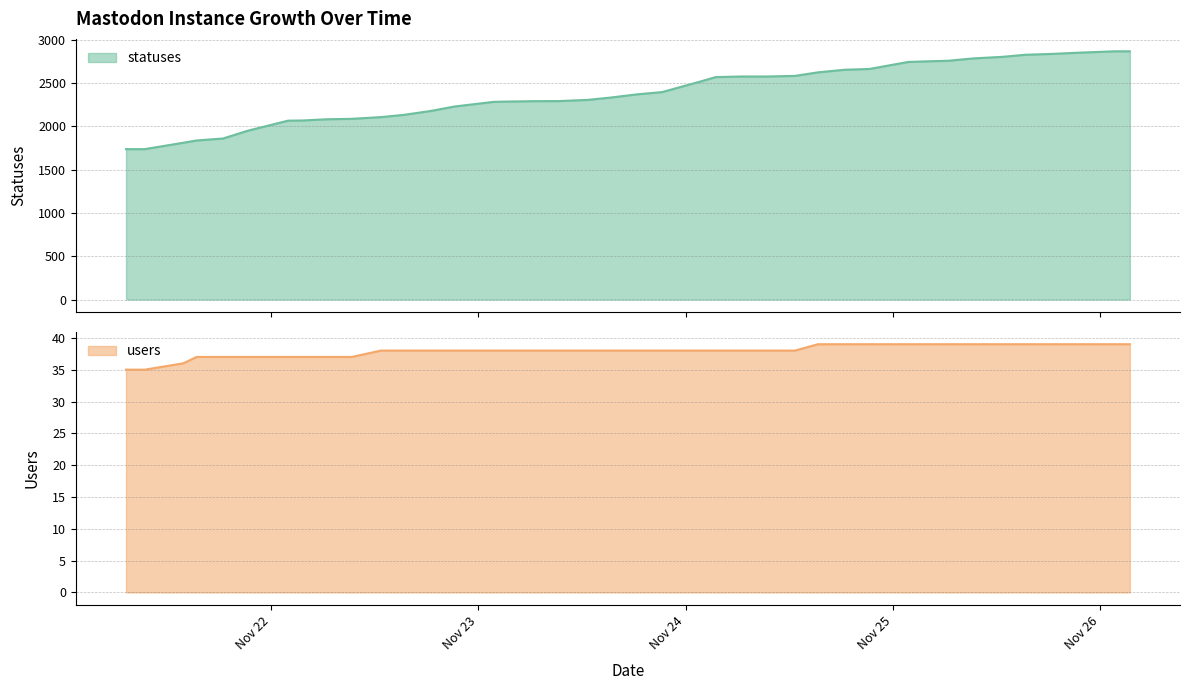

How many values in the users series are below 38?

10